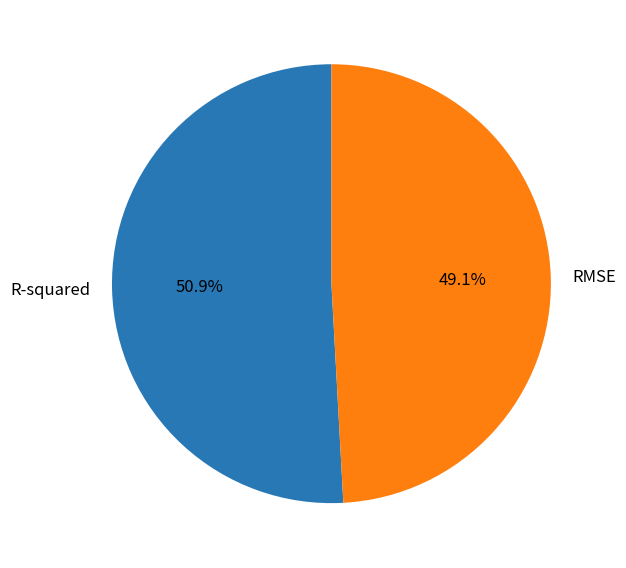

Is it true that RMSE is 49% of the pie?

True